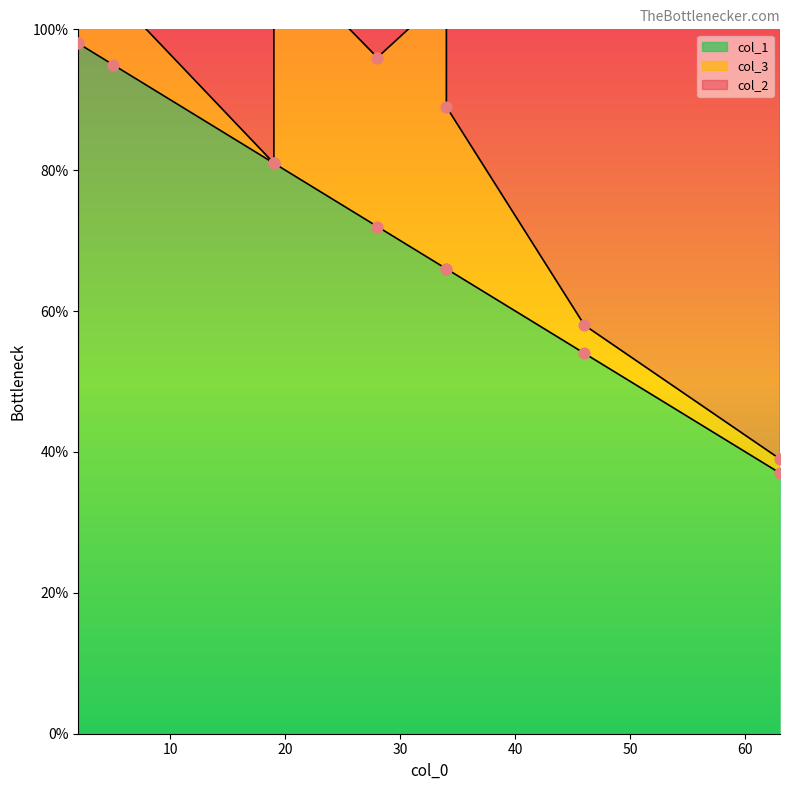

Is the value of col_3 at 2 greater than the value of col_2 at 19?

No